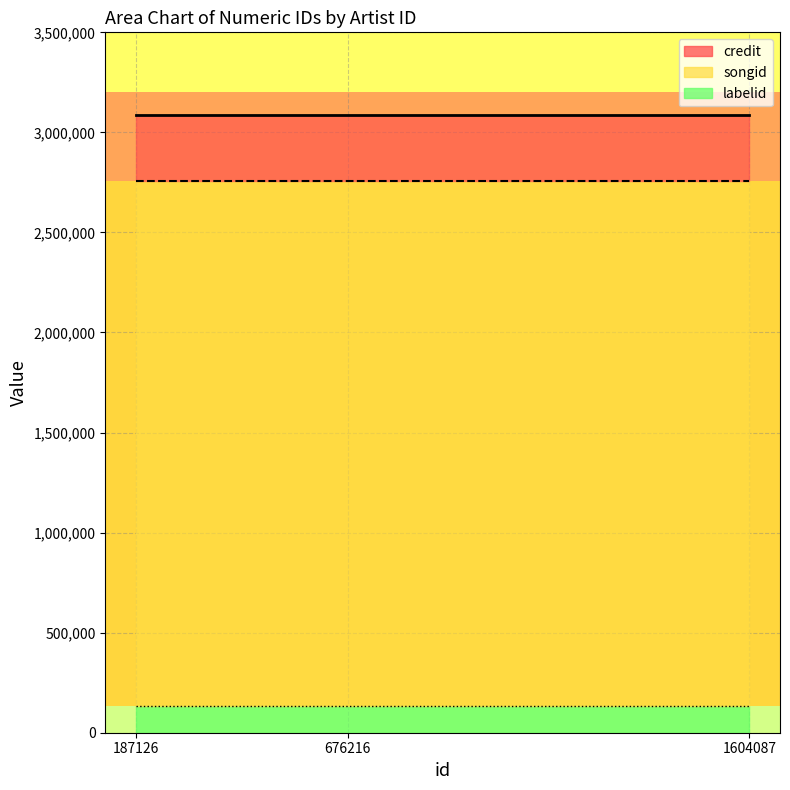

Reading left to right, list all the values displayed in this chart.

credit: 3088228	3088228	3088228
songid: 2758024	2758024	2758024
labelid: 132098	132098	132098